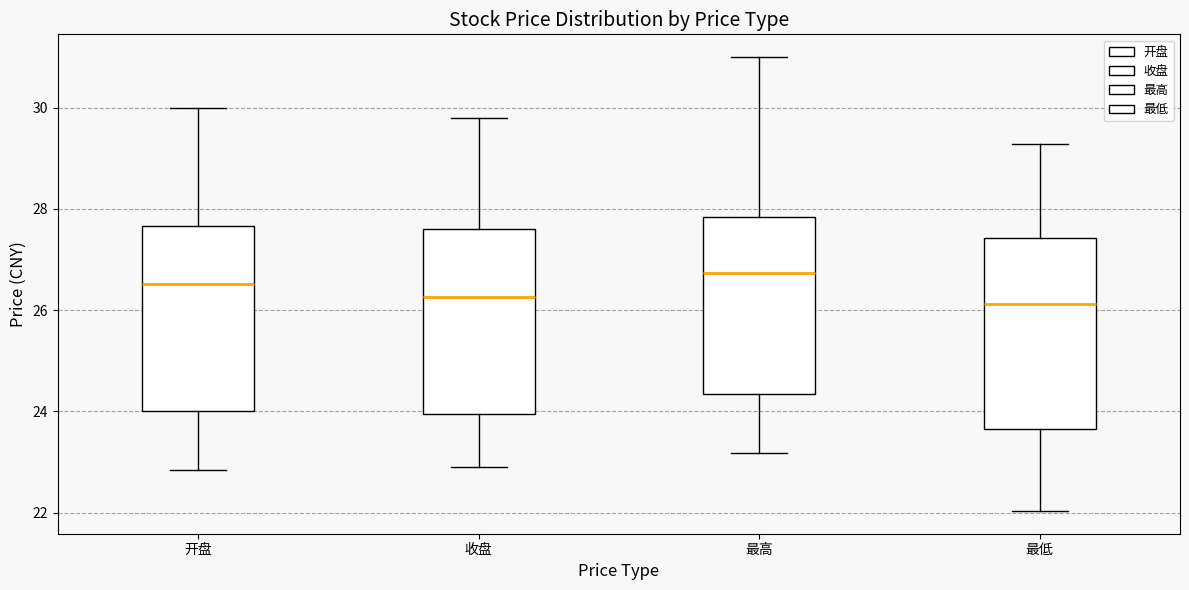

Reading left to right, read every box against the y-axis: the position of its median line, the range the box covers, and the ends of its whiskers. The values are not printed on the chart, so give them approximately, as read against the axis.

开盘: median 26.6, box 24.0 to 27.6, whiskers 22.8 to 30.0
收盘: median 26.2, box 24.0 to 27.6, whiskers 23.0 to 29.8
最高: median 26.8, box 24.4 to 27.8, whiskers 23.2 to 31.0
最低: median 26.2, box 23.6 to 27.4, whiskers 22.0 to 29.2